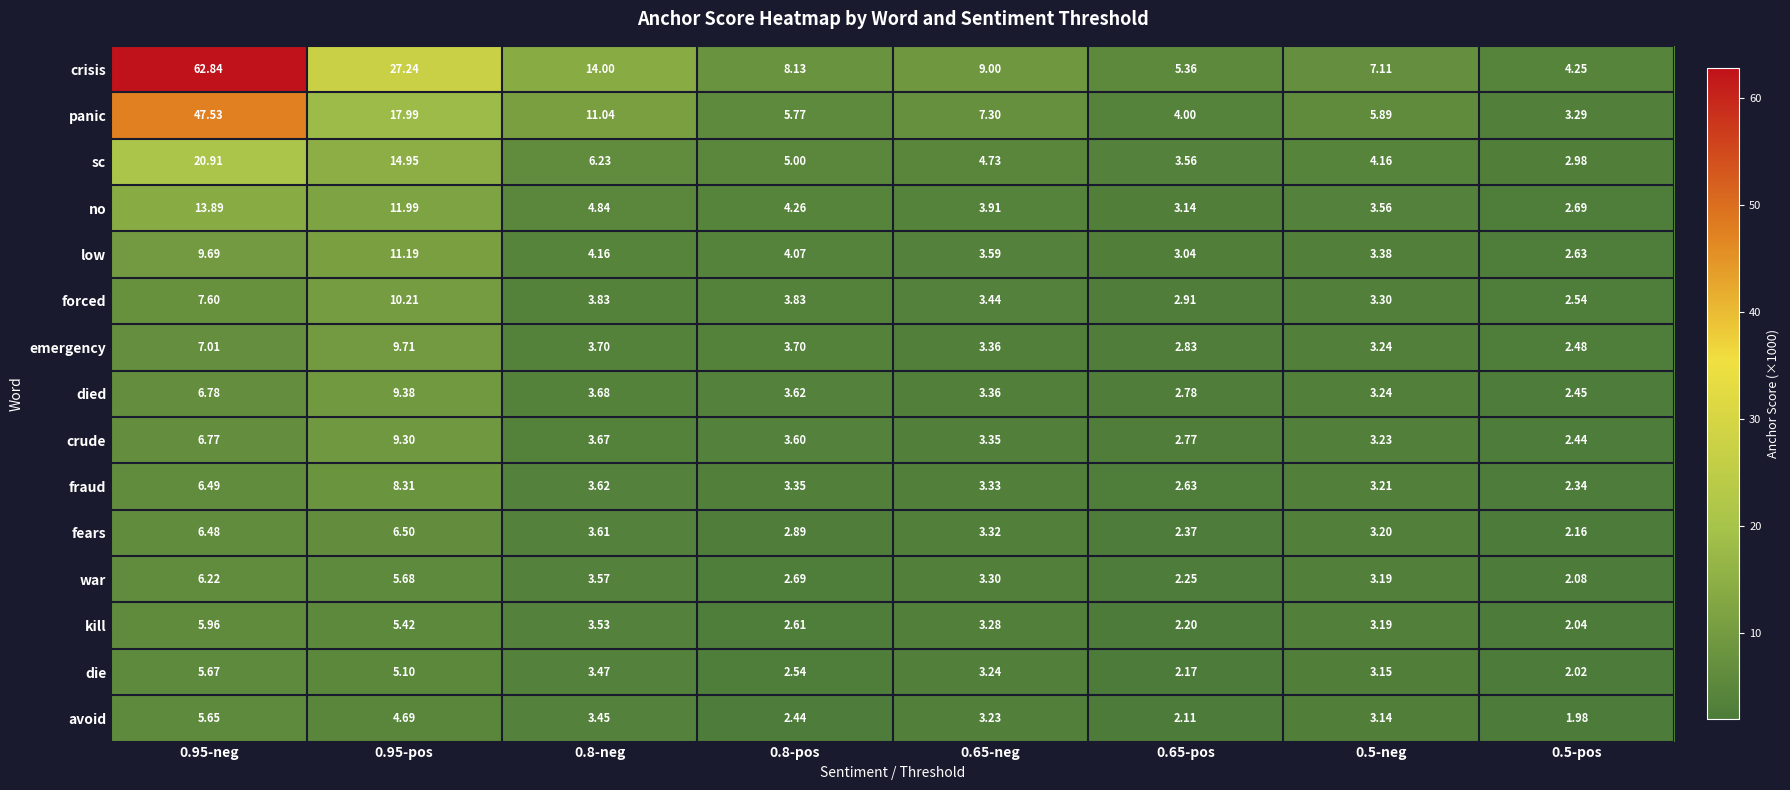

Which series has the largest range (max minus min)?

crisis